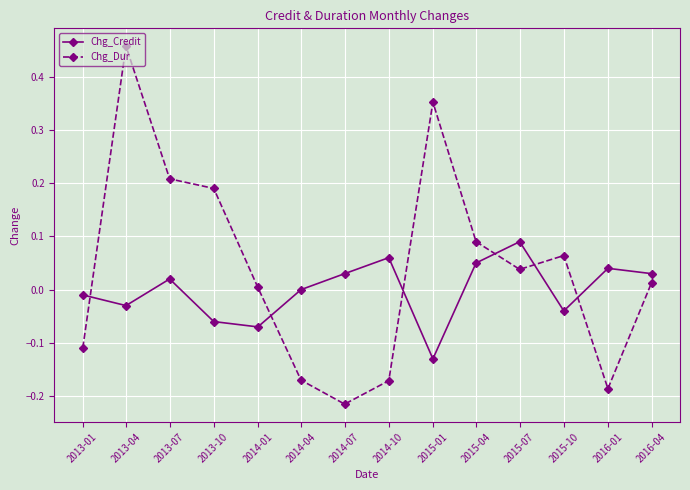

List the series in order of their overall mean, highest first.

Chg_Dur, Chg_Credit